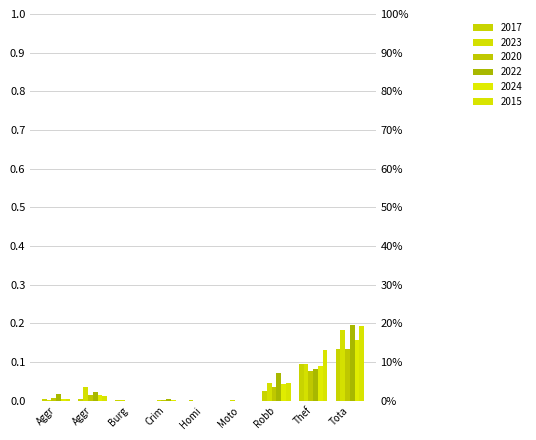

Is the value of 2023 at Tota greater than the value of 2017 at Moto?

Yes